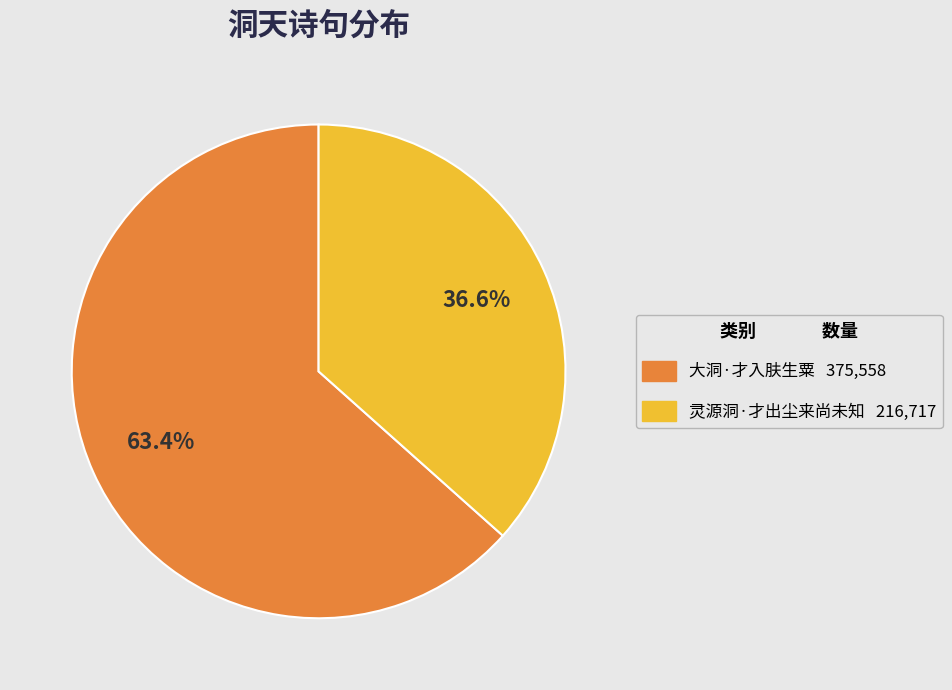

True or false: 大洞·才入肤生粟 accounts for 74% of the total.

False